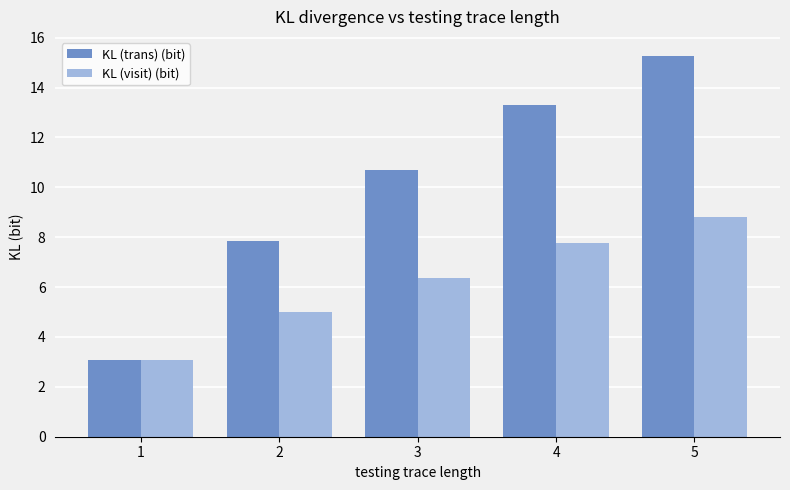

Reading left to right, extract all data points from this chart.

KL (trans) (bit): 1=3.1	2=7.8	3=10.7	4=13.3	5=15.3
KL (visit) (bit): 1=3.1	2=5.0	3=6.3	4=7.8	5=8.8